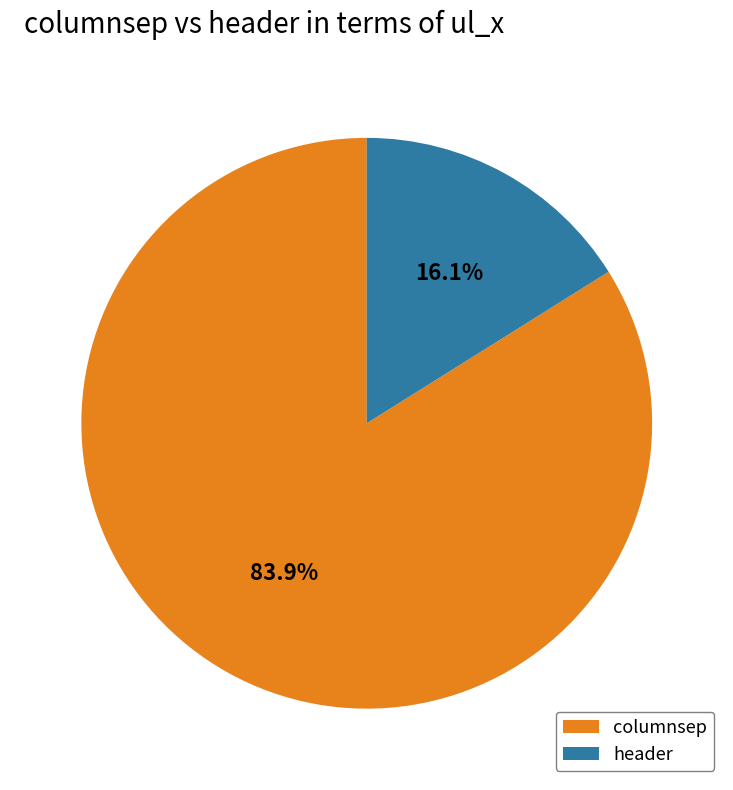

What is the largest slice in the pie chart?

columnsep